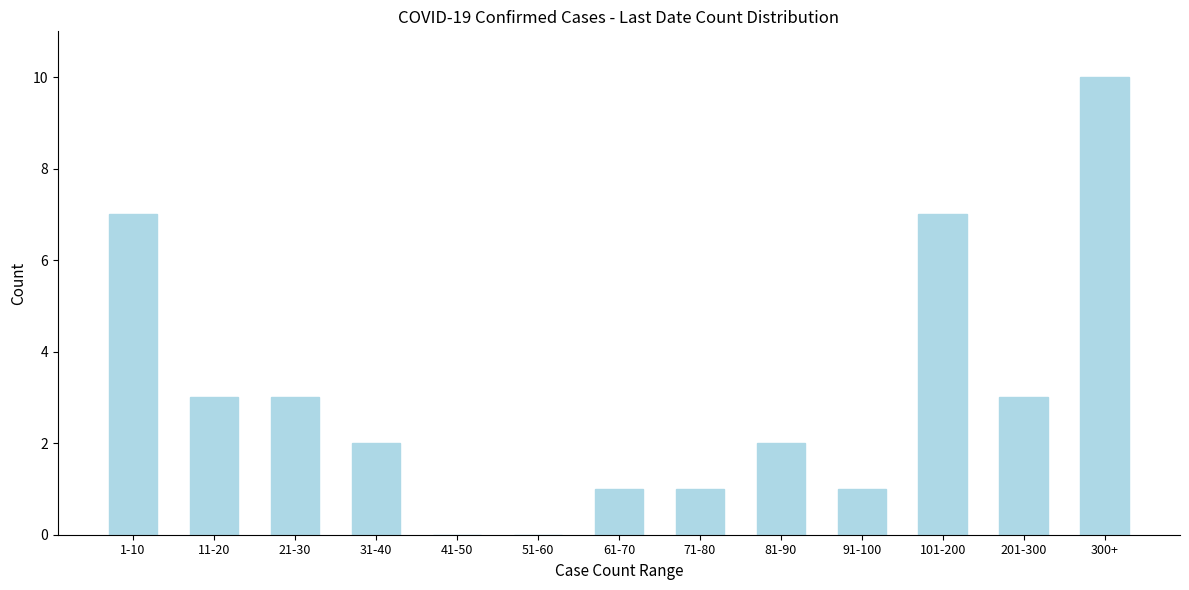

Reading right to left, what are all the values shown in this chart?

300+=10	201-300=3	101-200=7	91-100=1	81-90=2	71-80=1	61-70=1	51-60=0	41-50=0	31-40=2	21-30=3	11-20=3	1-10=7